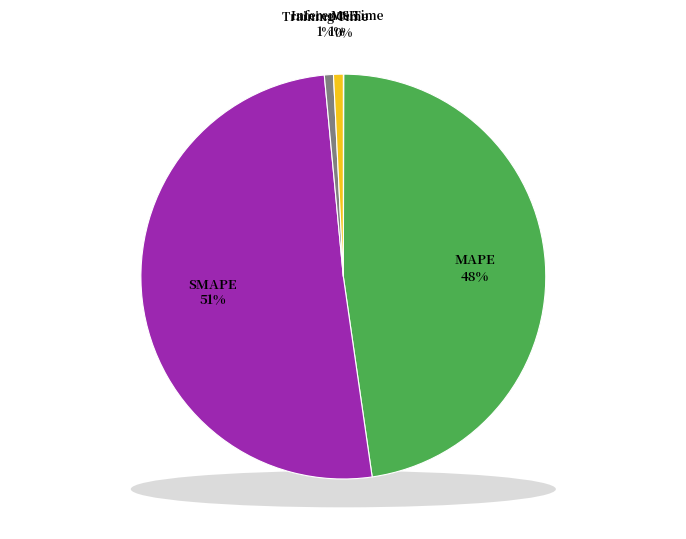

What percentage do Training Time and Inference Time together represent?

1.5%